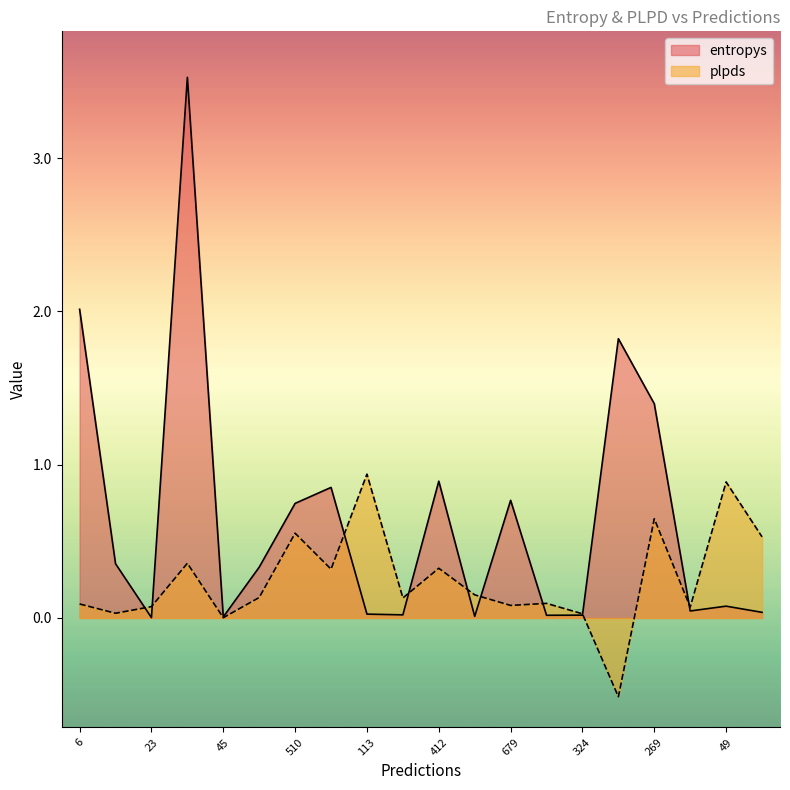

True or false: plpds has more than 0 points higher than both neighbors.

True